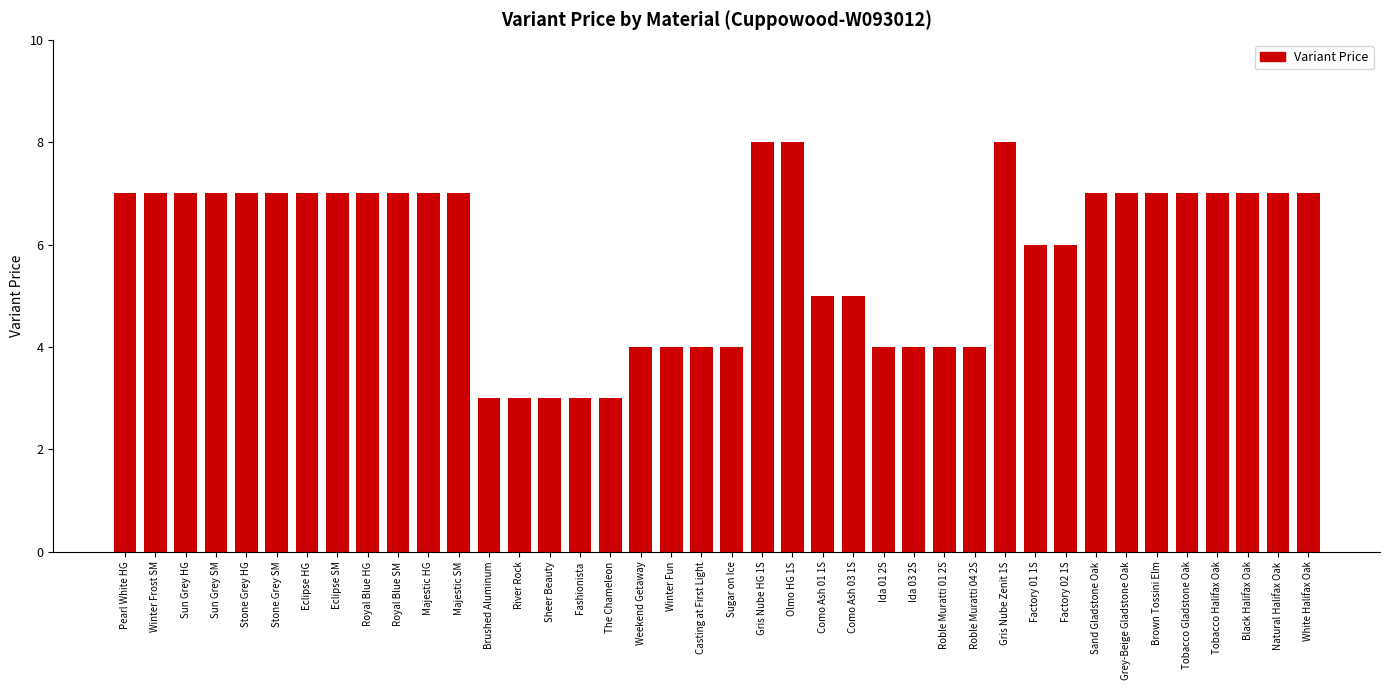

What is the change in value from Eclipse HG to Factory 01 1S?

-1